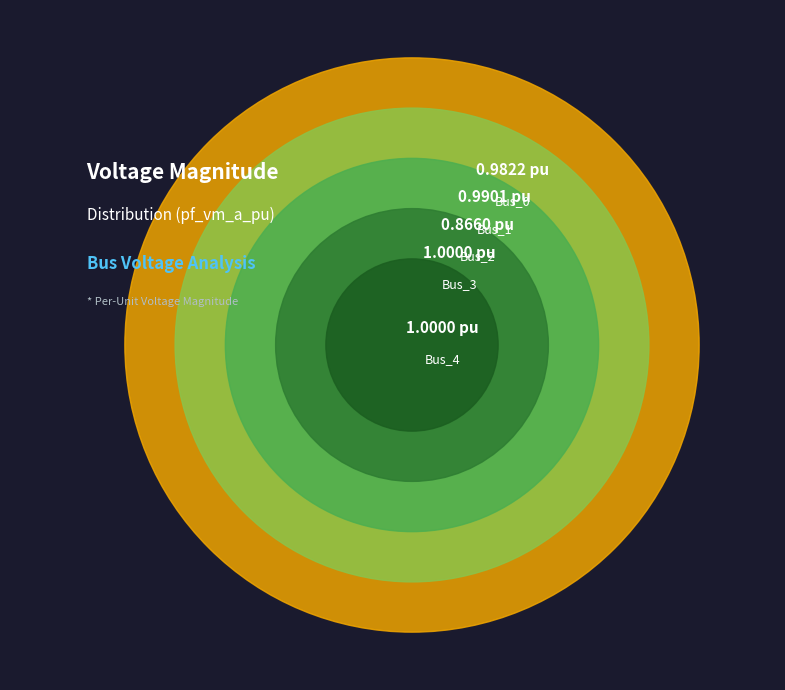

True or false: Bus_1 accounts for 20% of the total.

True